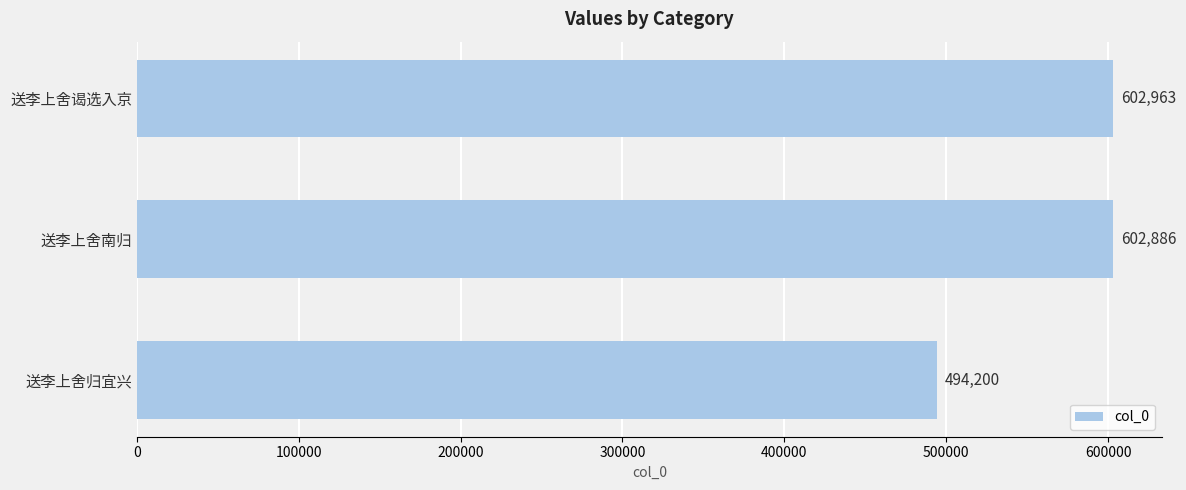

How many bars are there in total?

3